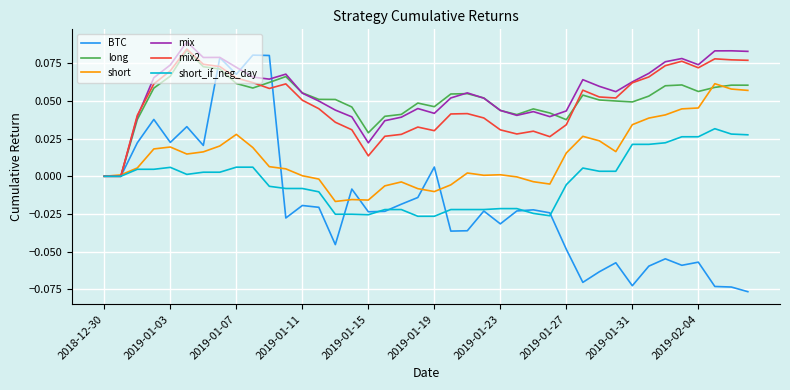

Which series has the largest range (max minus min)?

BTC